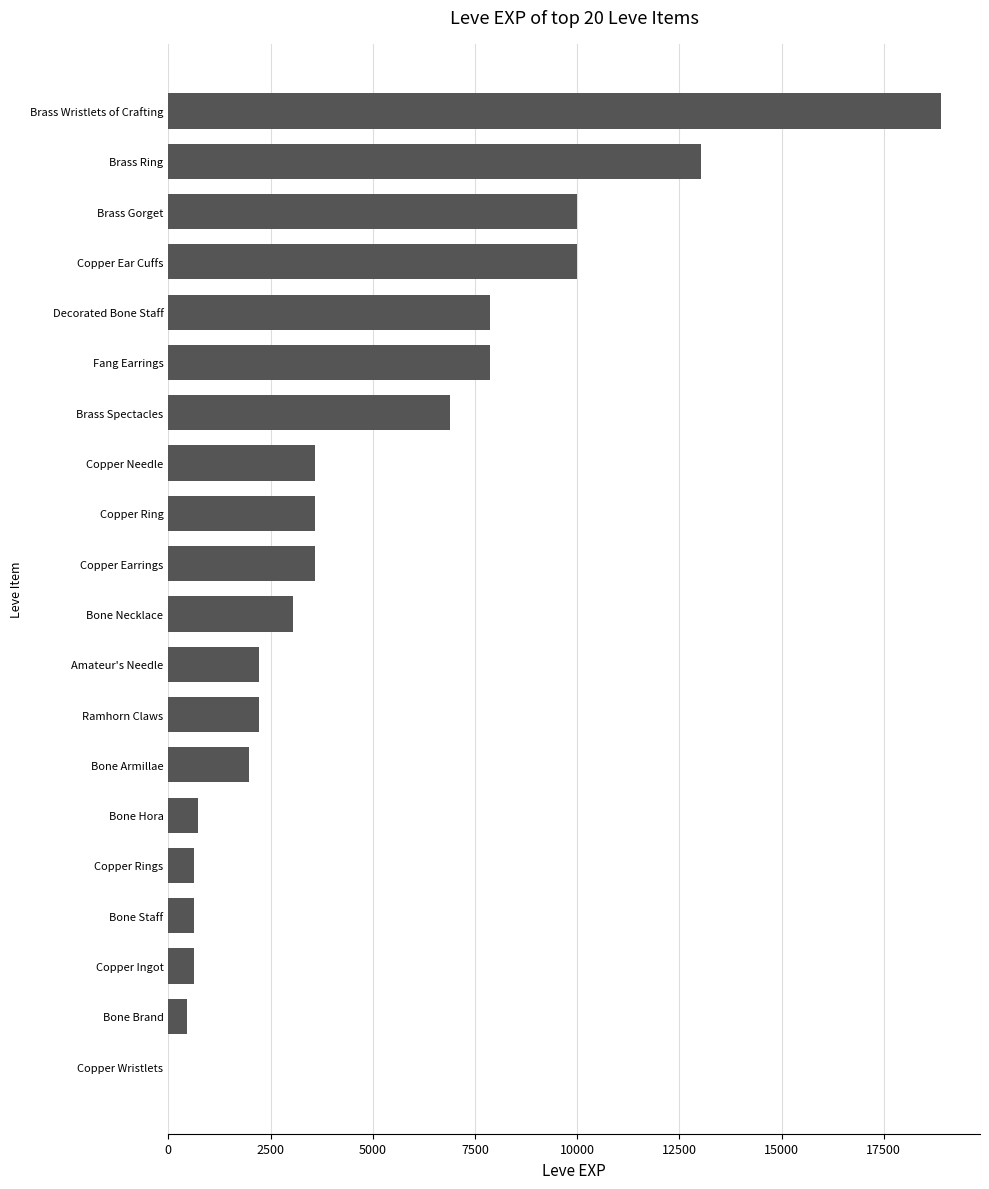

What is the approximate value at Brass Ring?

13040